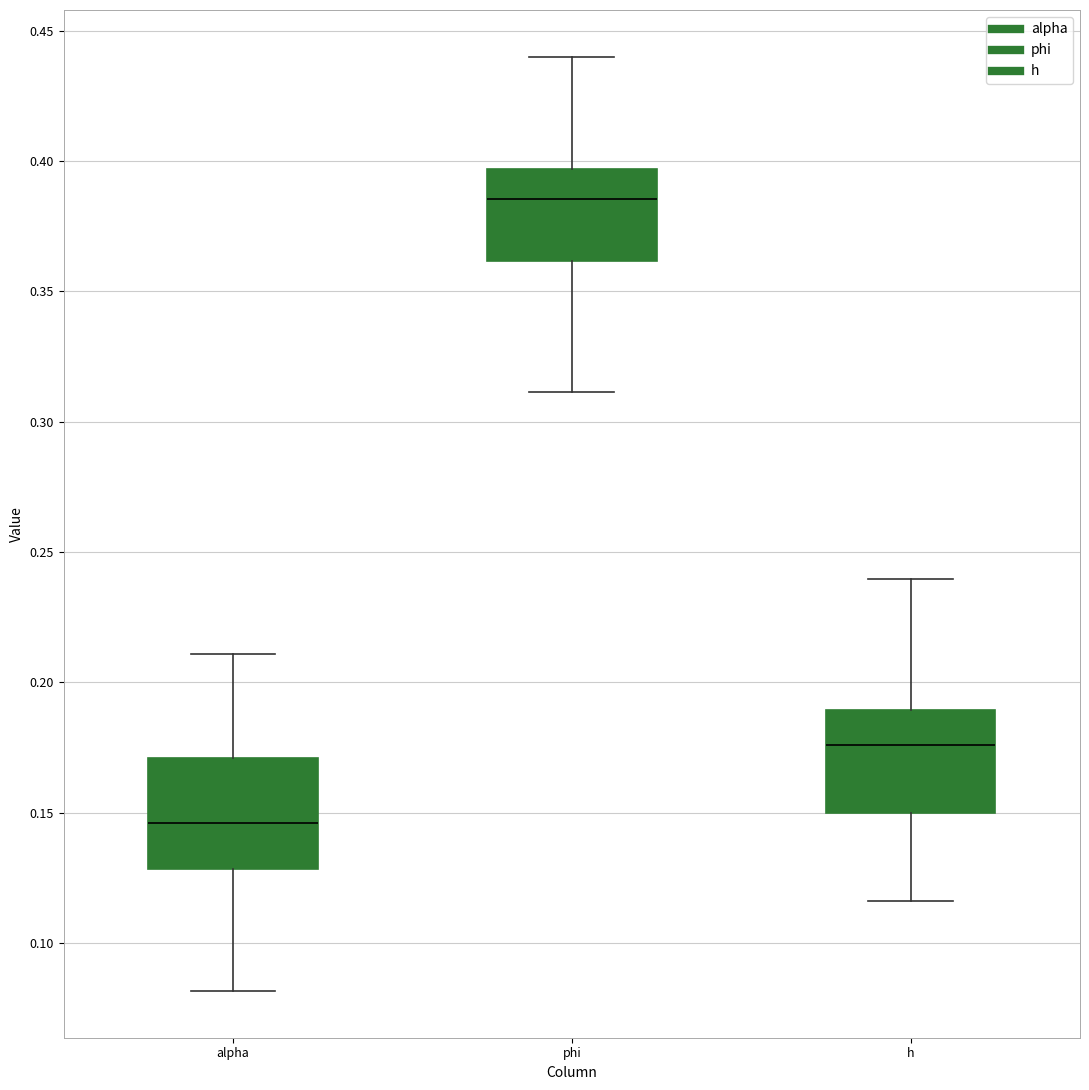

Where is the lower edge of the box for phi on the y-axis? The values are not printed on the chart, so give them approximately, as read against the axis.

0.360